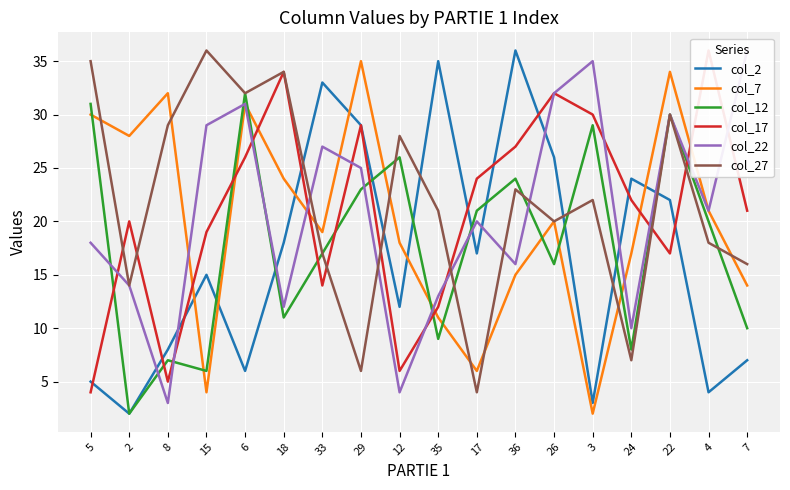

Reading left to right, extract all data points from this chart.

col_2: 5	2	8	15	6	18	33	29	12	35	17	36	26	3	24	22	4	7
col_7: 30	28	32	4	31	24	19	35	18	11	6	15	20	2	17	34	21	14
col_12: 31	2	7	6	32	11	17	23	26	9	21	24	16	29	8	30	20	10
col_17: 4	20	5	19	26	34	14	29	6	12	24	27	32	30	22	17	36	21
col_22: 18	14	3	29	31	12	27	25	4	13	20	16	32	35	10	30	21	36
col_27: 35	14	29	36	32	34	17	6	28	21	4	23	20	22	7	30	18	16